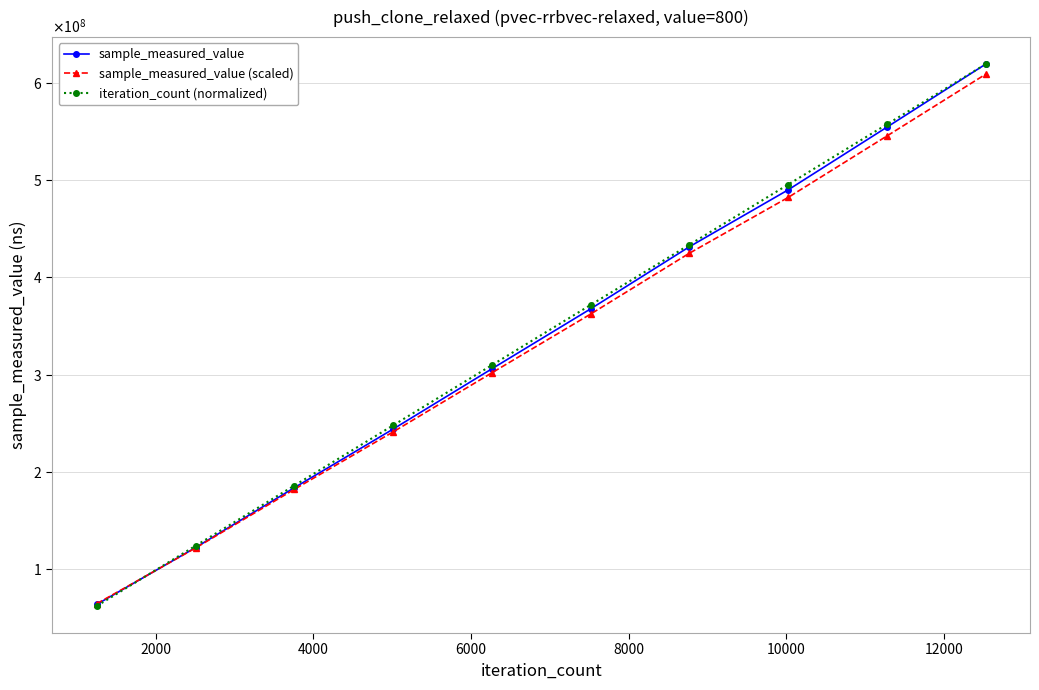

True or false: iteration_count (normalized) has more than 0 points higher than both neighbors.

False